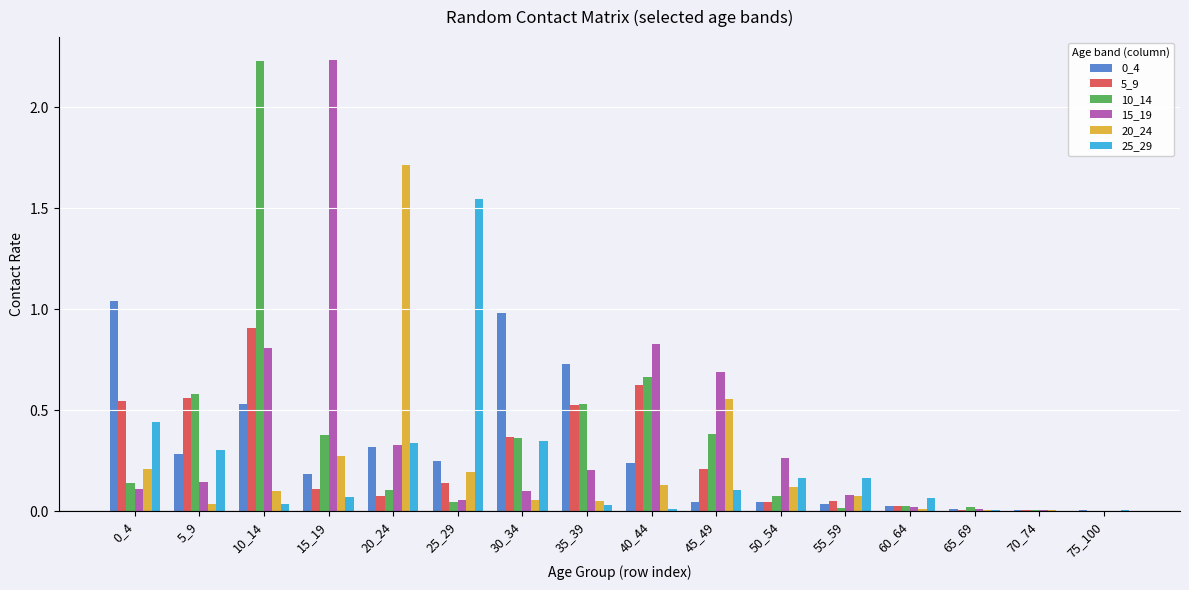

Which series has the largest total across all categories?

15_19